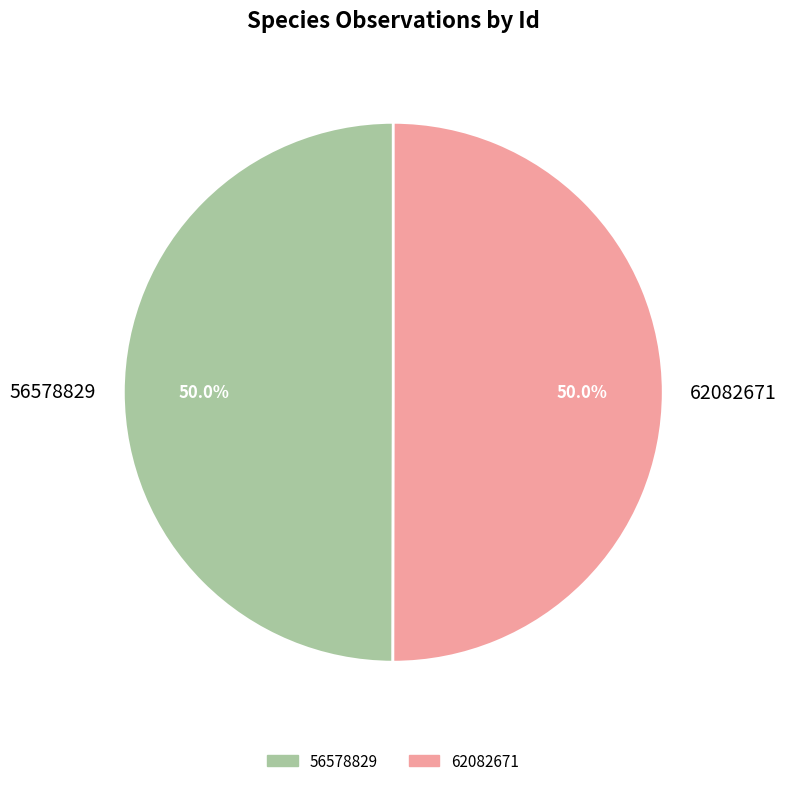

To the nearest percent, what percentage of the pie is 56578829?

50%